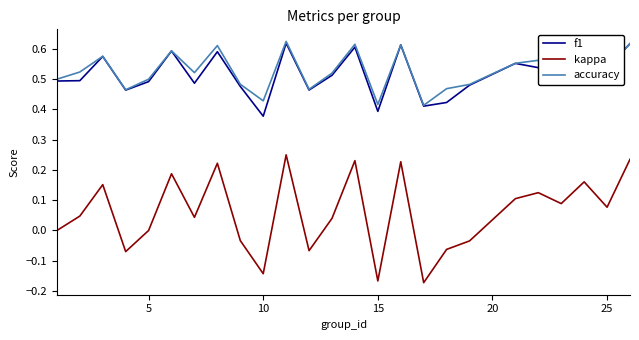

True or false: kappa and f1 cross at least once.

False